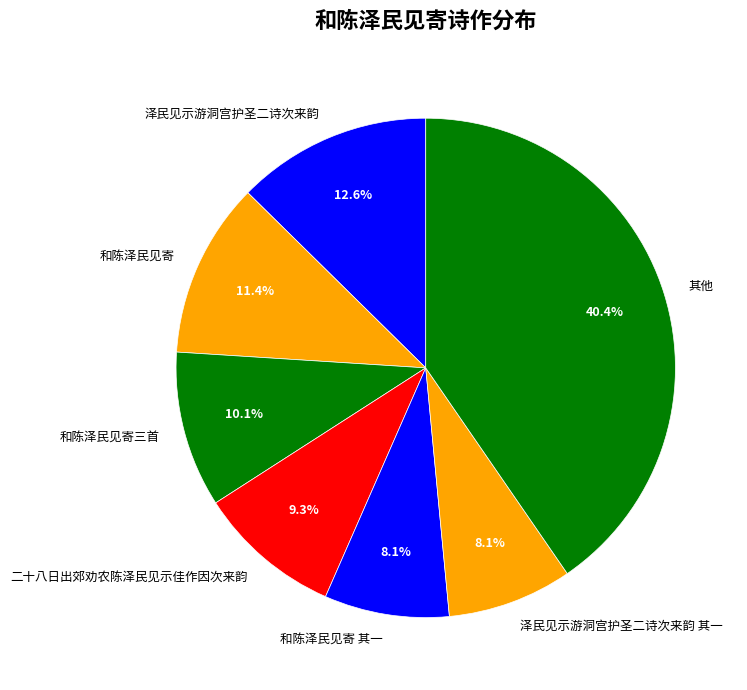

Is there a majority slice in this chart?

No